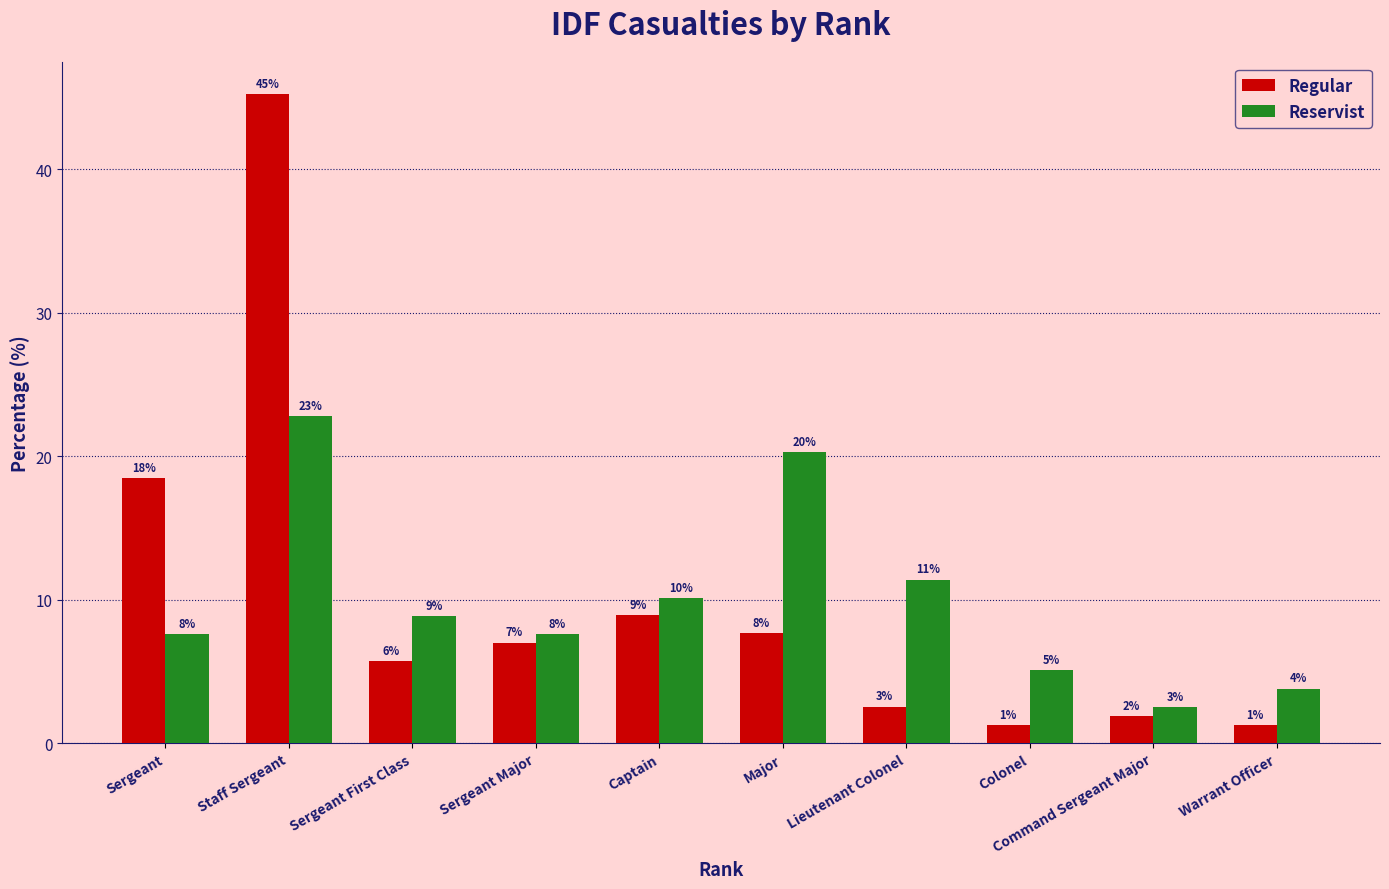

Reading right to left, list all the values displayed in this chart.

Regular: 1.3	1.9	1.3	2.5	7.6	8.9	7.0	5.7	45.2	18.5
Reservist: 3.8	2.5	5.1	11.4	20.3	10.1	7.6	8.9	22.8	7.6